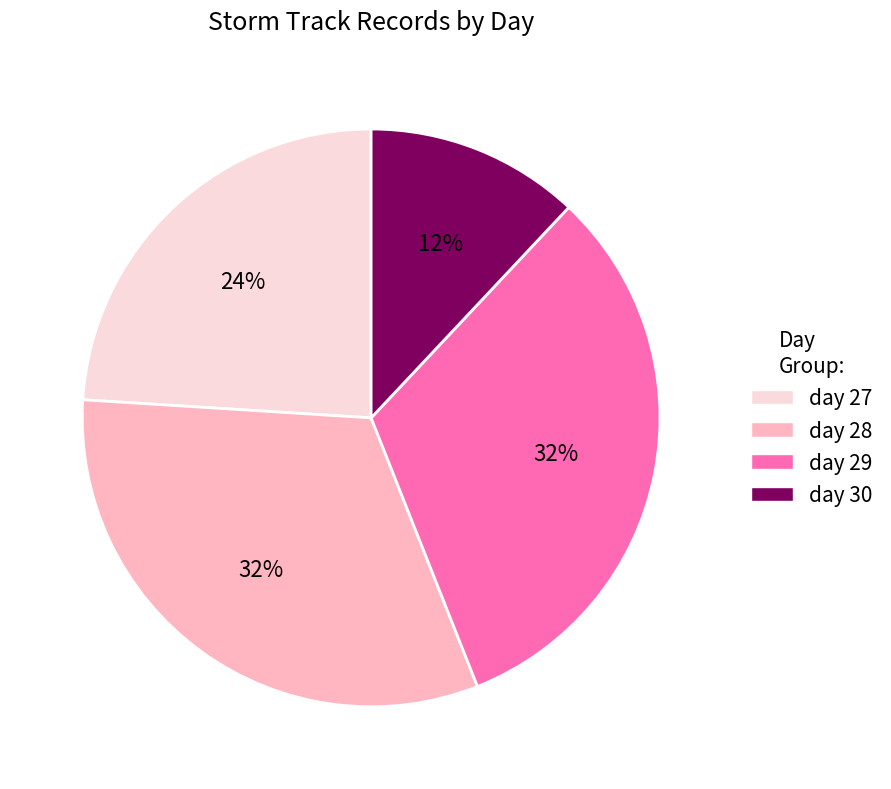

Which slice is the smallest?

day 30